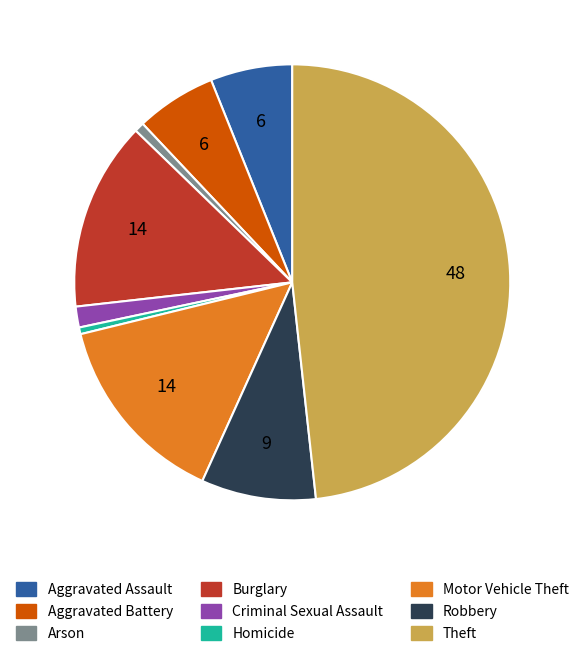

Count the number of slices in the pie.

9